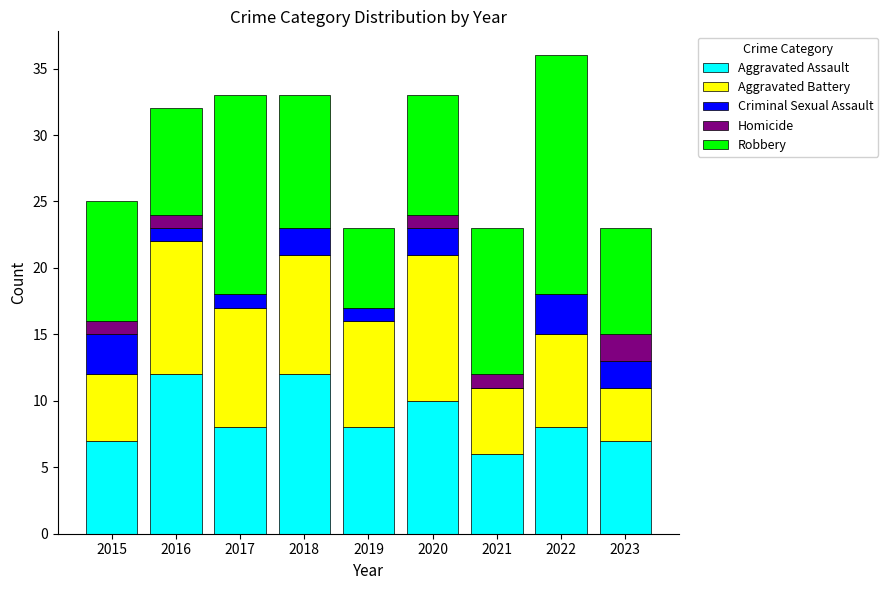

Does the chart contain stacked bars?

Yes